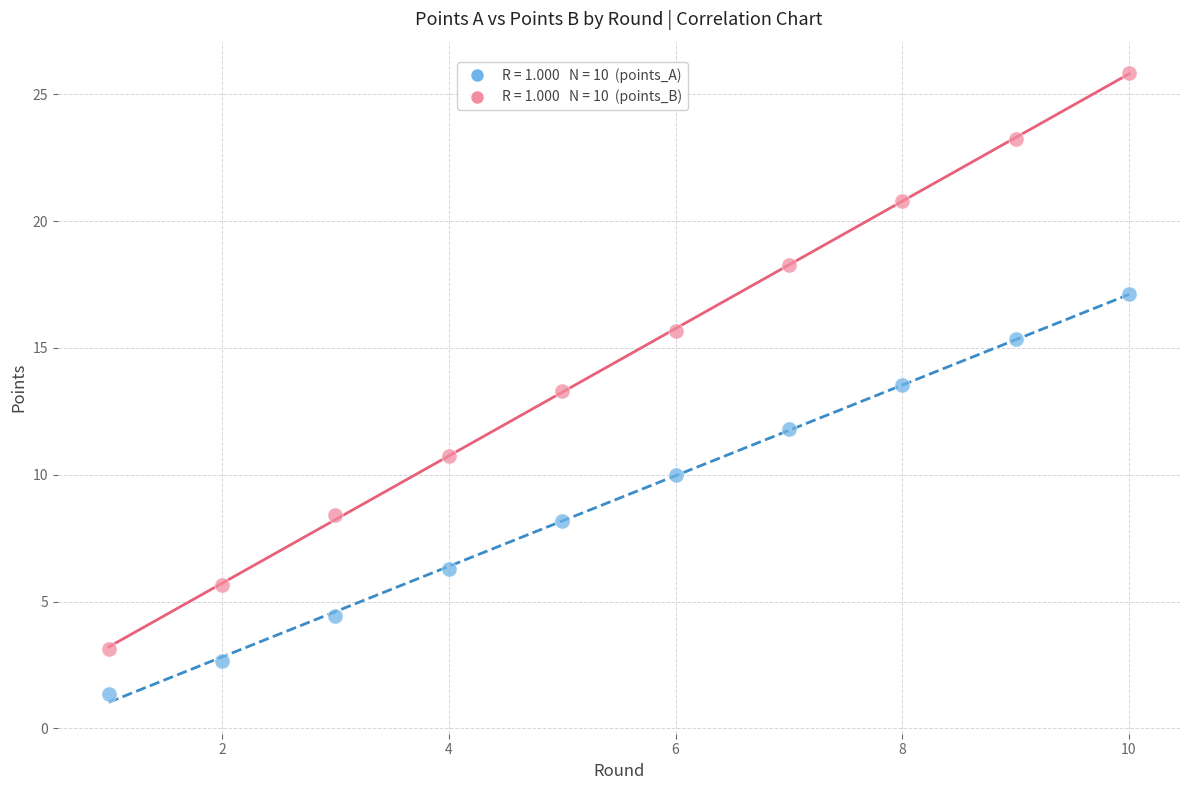

Across all data points, what is the range of X values (max minus min)?

9.0